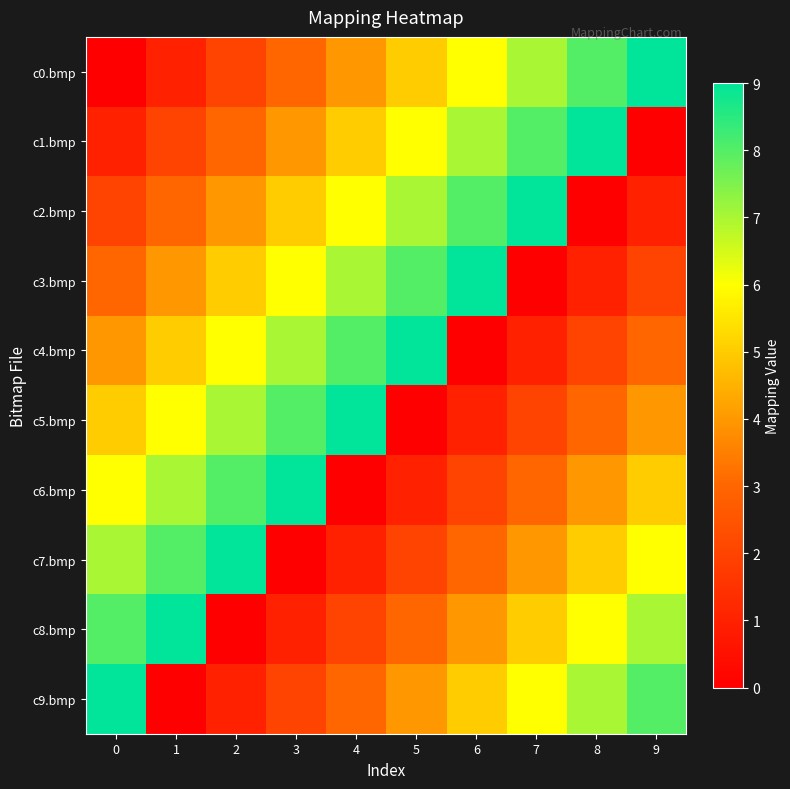

Between 2 and 8, which series saw the biggest shift?

c0.bmp